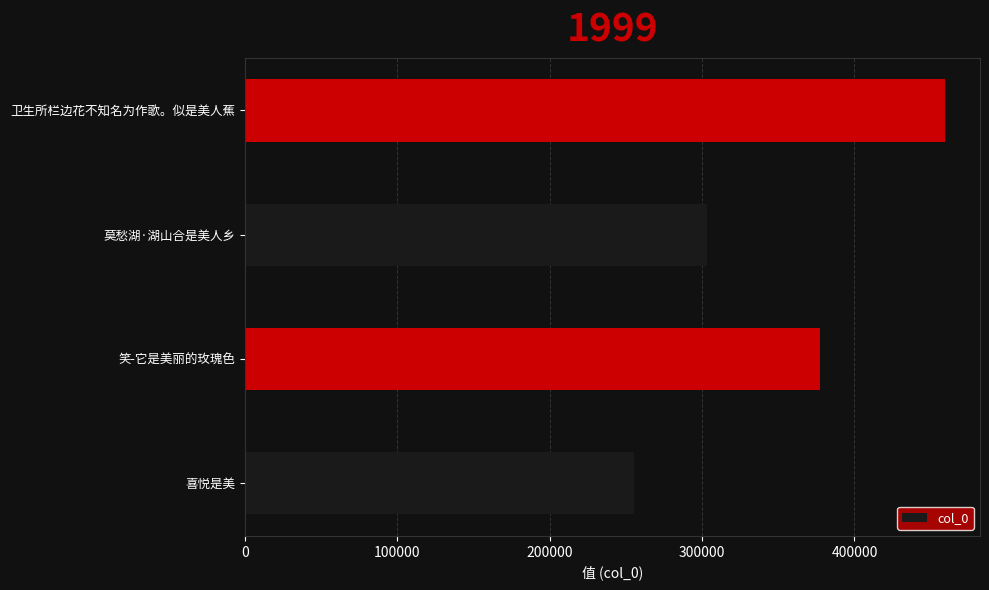

What is the average value?

348933